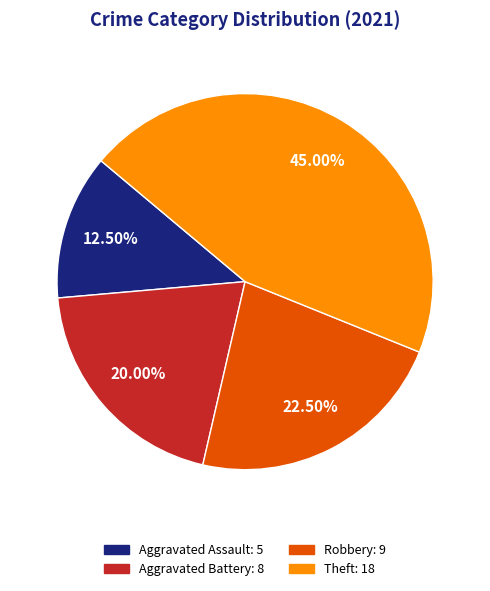

Is there a majority slice in this chart?

No